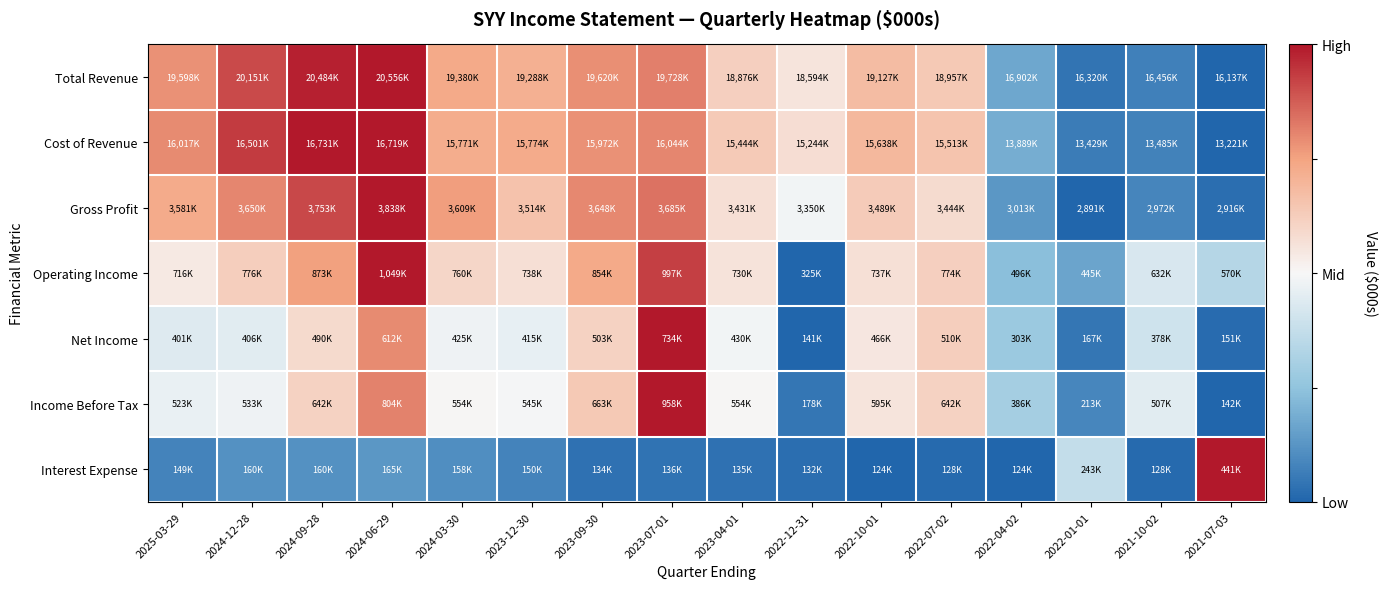

Count the number of categories in the chart.

16